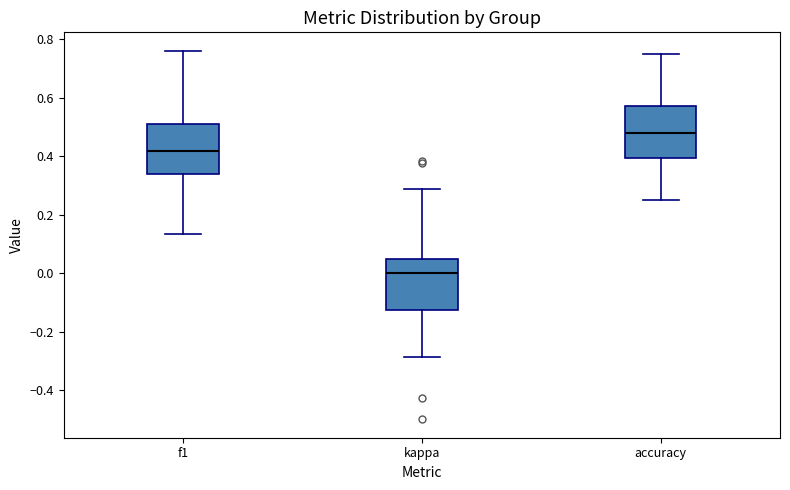

Which box has the lowest median line?

kappa